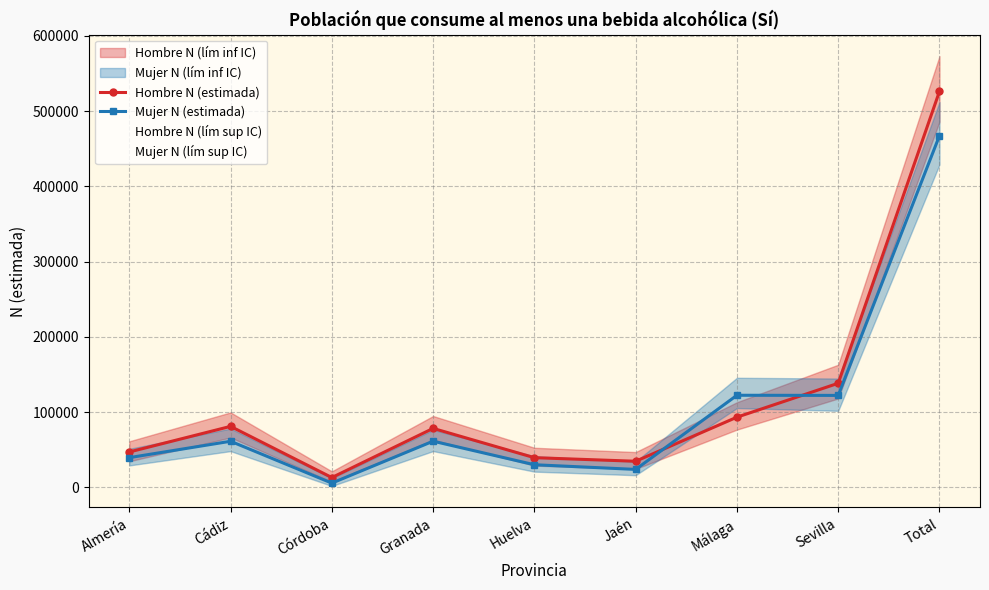

The value of Hombre N (estimada) at Málaga is 93399. True or false?

True